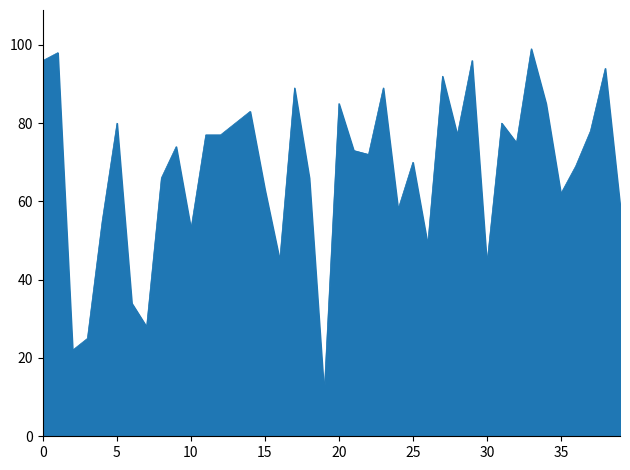

What is the greatest value displayed?

99